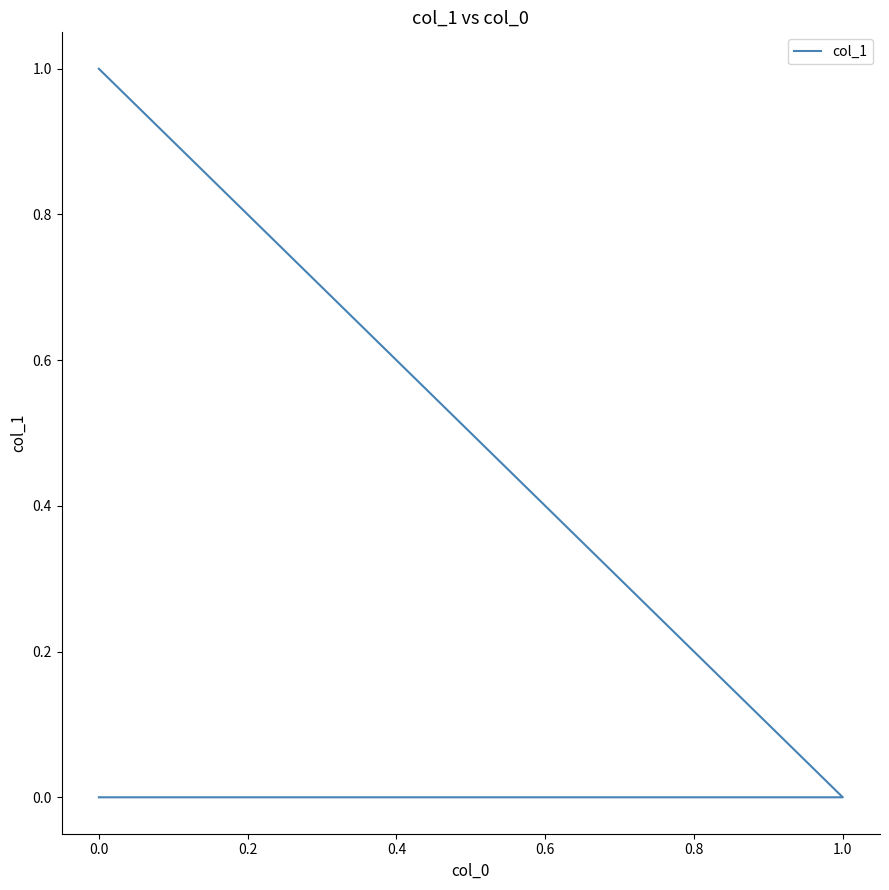

Which has a higher value, 0.0 or 0.2?

0.2